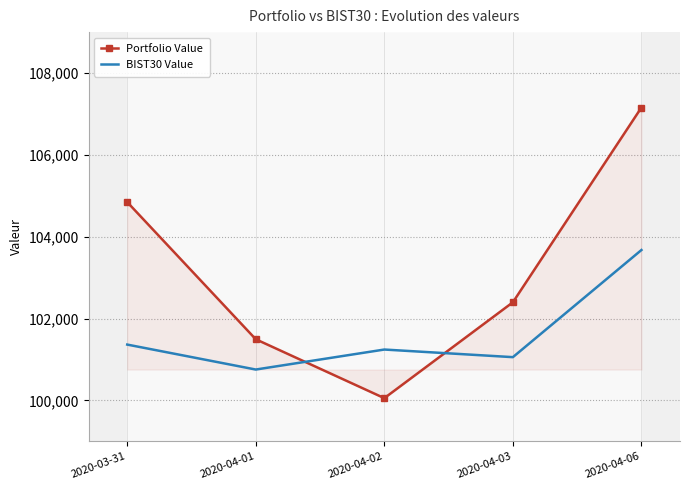

What is the difference between the second highest and minimum values in the Portfolio Value series?

4791.5